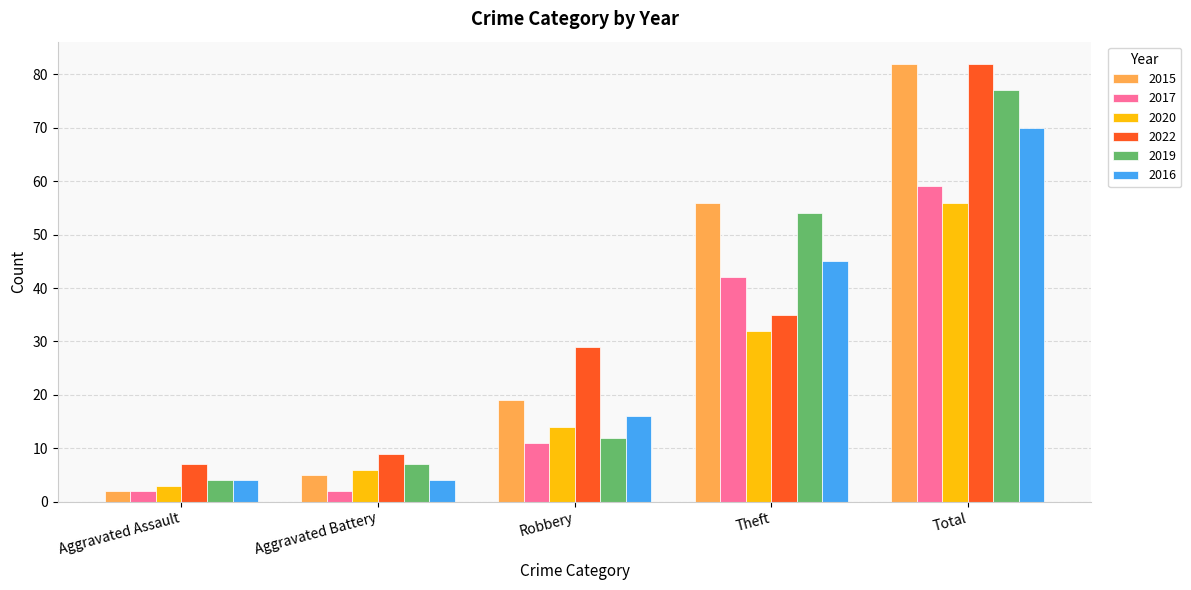

Reading right to left, extract all data points from this chart.

2015: Total=82	Theft=56	Robbery=19	Aggravated Battery=5	Aggravated Assault=2
2017: Total=59	Theft=42	Robbery=11	Aggravated Battery=2	Aggravated Assault=2
2020: Total=56	Theft=32	Robbery=14	Aggravated Battery=6	Aggravated Assault=3
2022: Total=82	Theft=35	Robbery=29	Aggravated Battery=9	Aggravated Assault=7
2019: Total=77	Theft=54	Robbery=12	Aggravated Battery=7	Aggravated Assault=4
2016: Total=70	Theft=45	Robbery=16	Aggravated Battery=4	Aggravated Assault=4